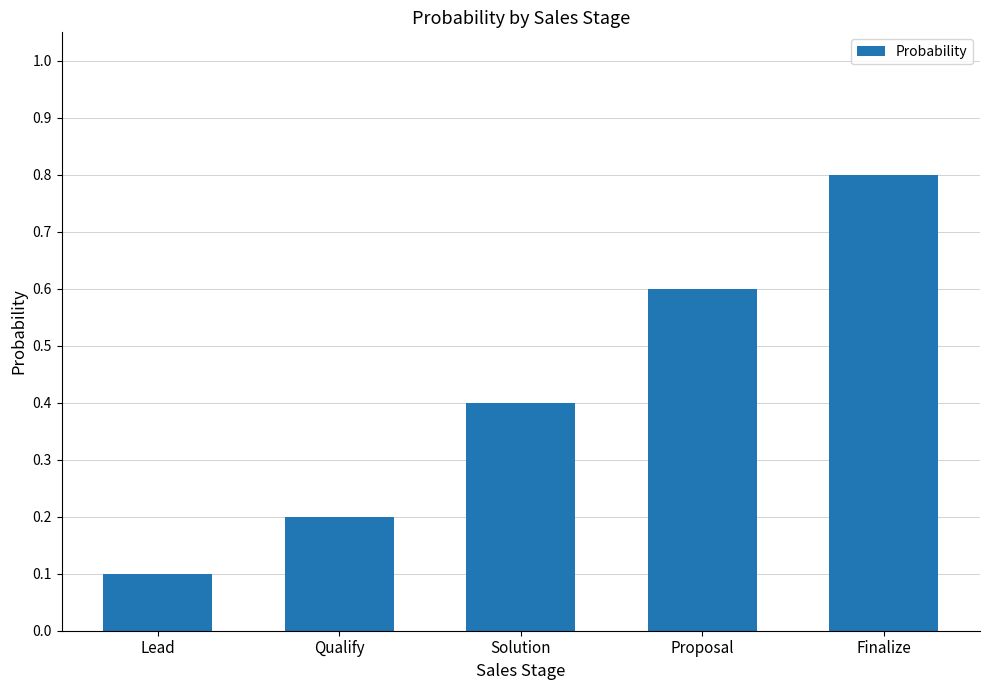

What is the label of the 4th bar from the right?

Qualify